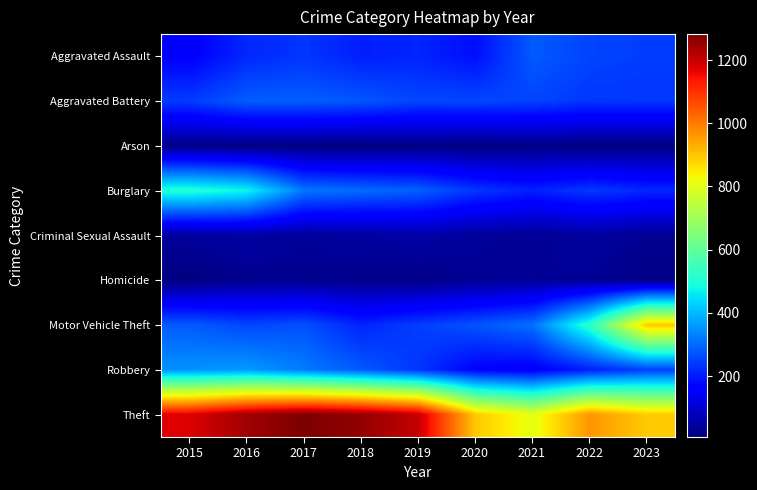

How many distinct data groups are displayed?

9